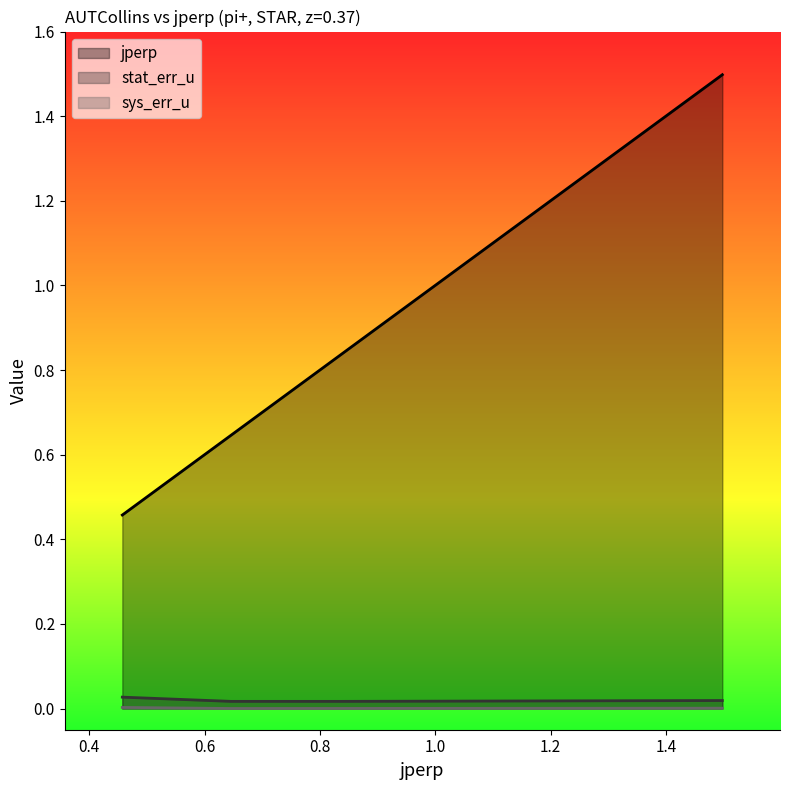

What is the difference between the second highest and second lowest values in the jperp series?

0.2